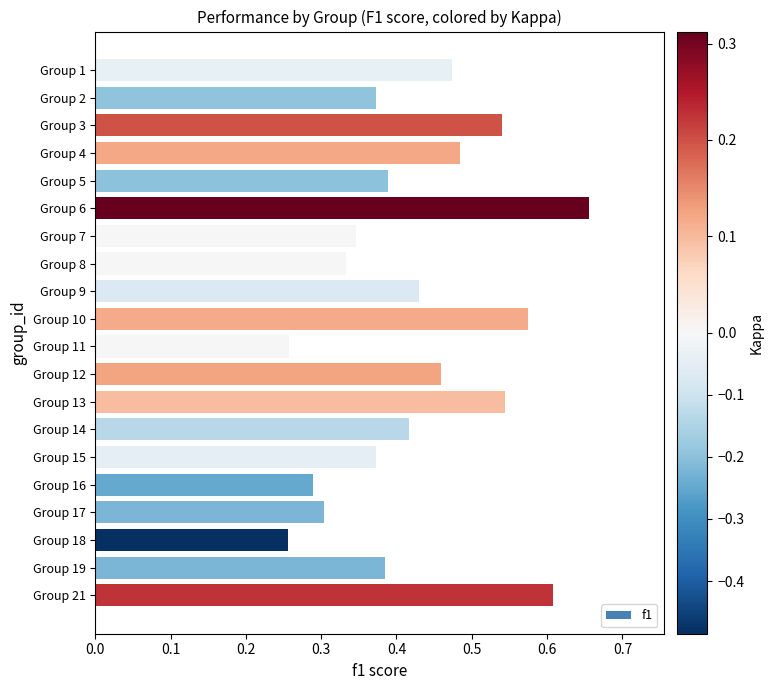

Count the number of data series in this chart.

1